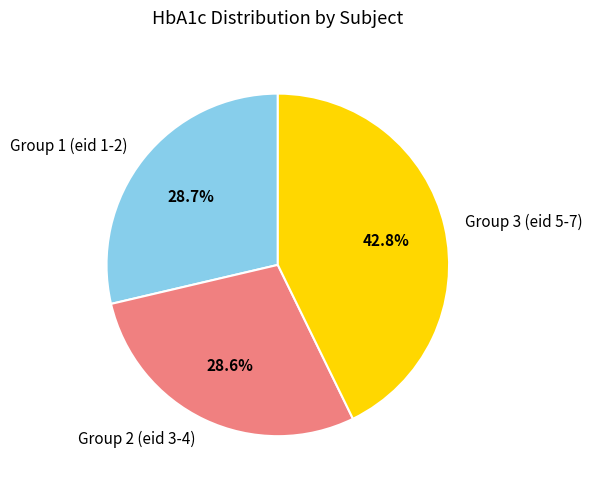

How many segments does this pie chart have?

3